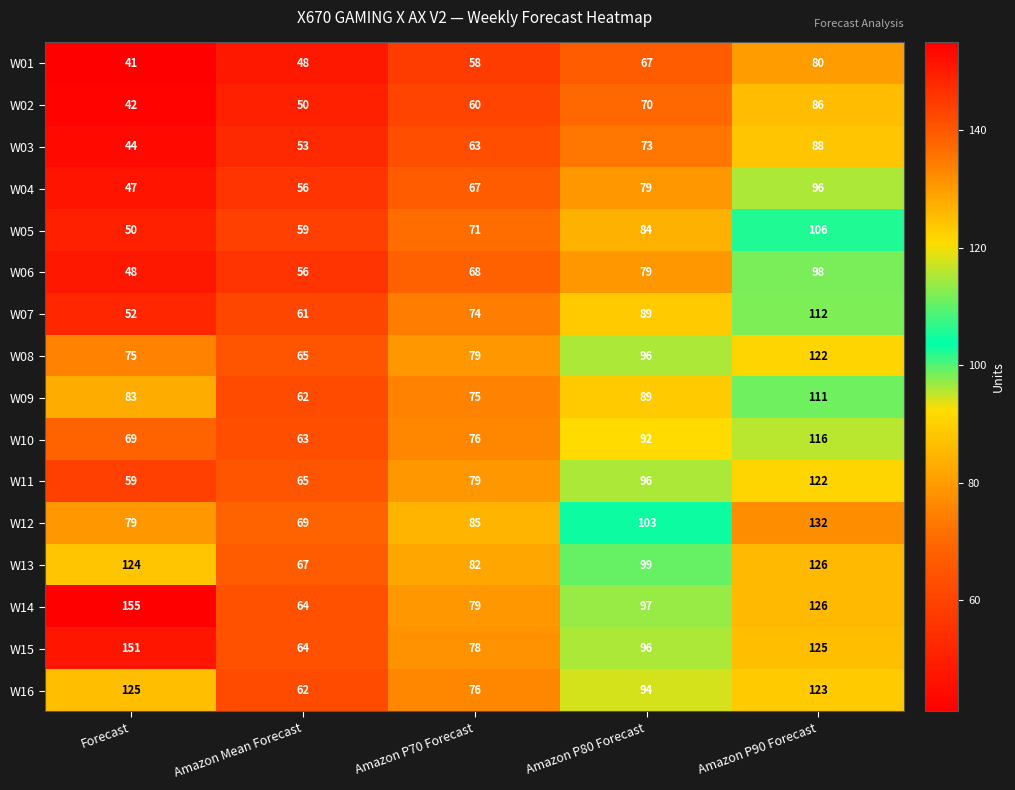

What is the sum of all W12 values?

468